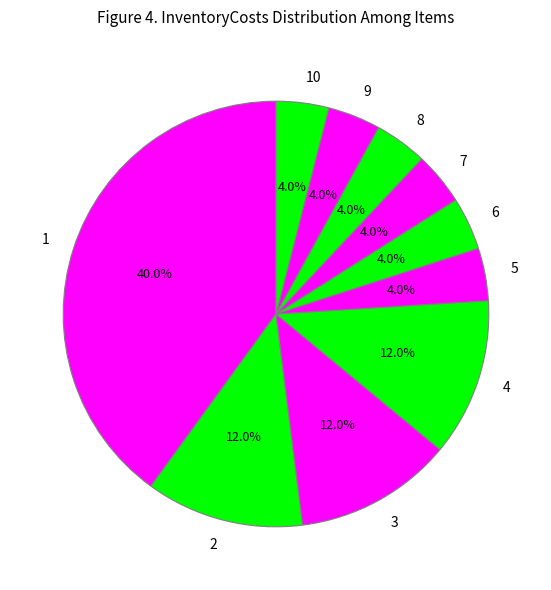

Approximately how many times larger is the value at 8 compared to 7?

1.0